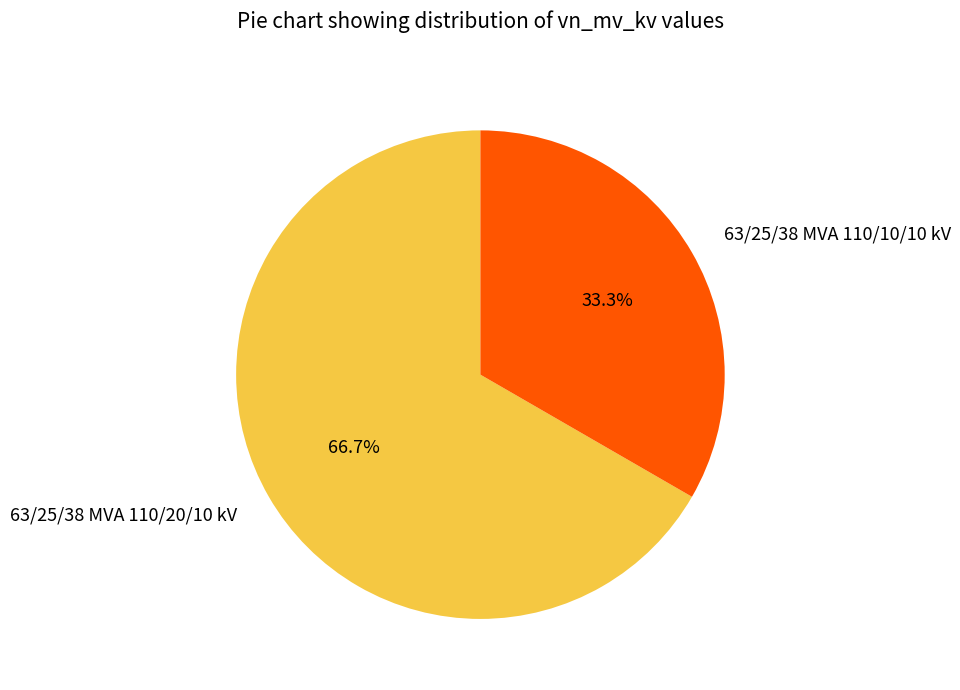

Does 63/25/38 MVA 110/20/10 kV represent more than half of the total?

Yes